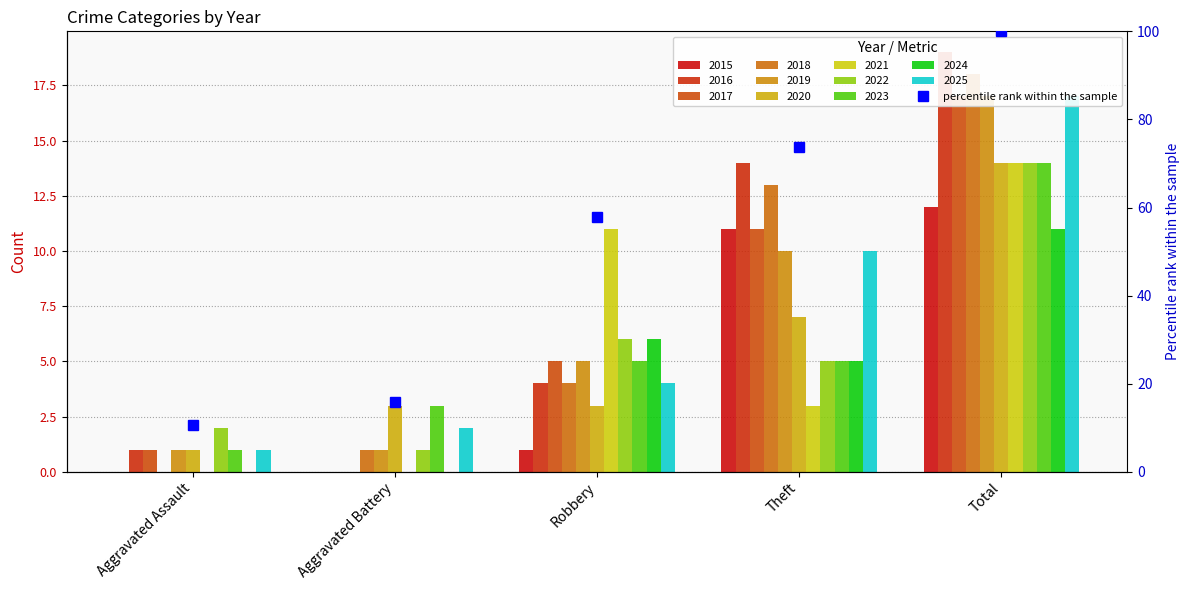

The chart shows a value of 10.5 at Aggravated Assault. True or false?

True